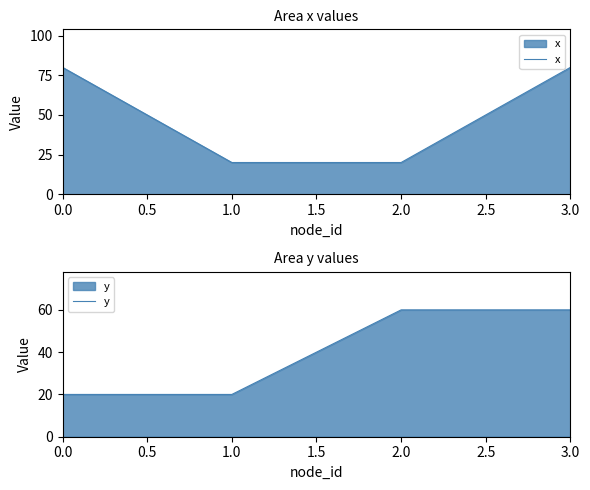

True or false: x and y cross at least once.

True